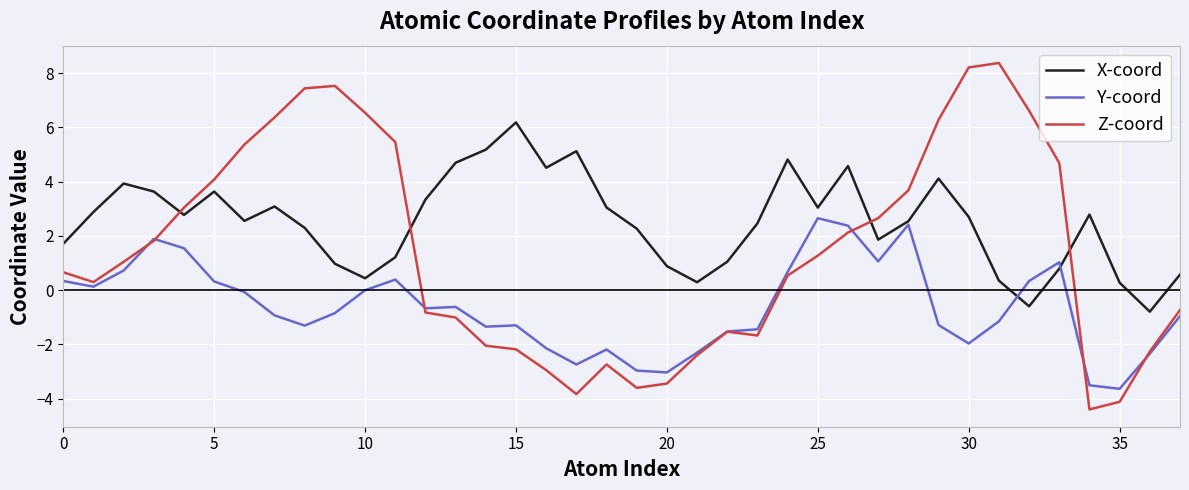

List the series in order of their peak value, highest first.

Z-coord, X-coord, Y-coord